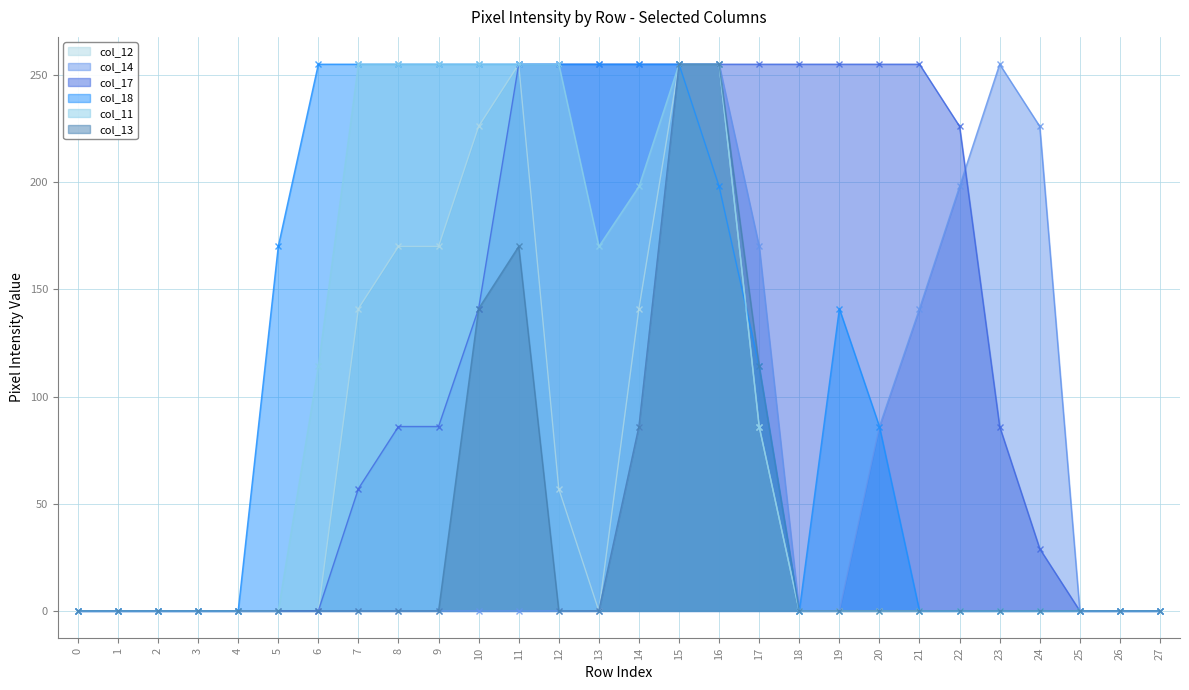

At which category does col_11 reach its first local valley?

13